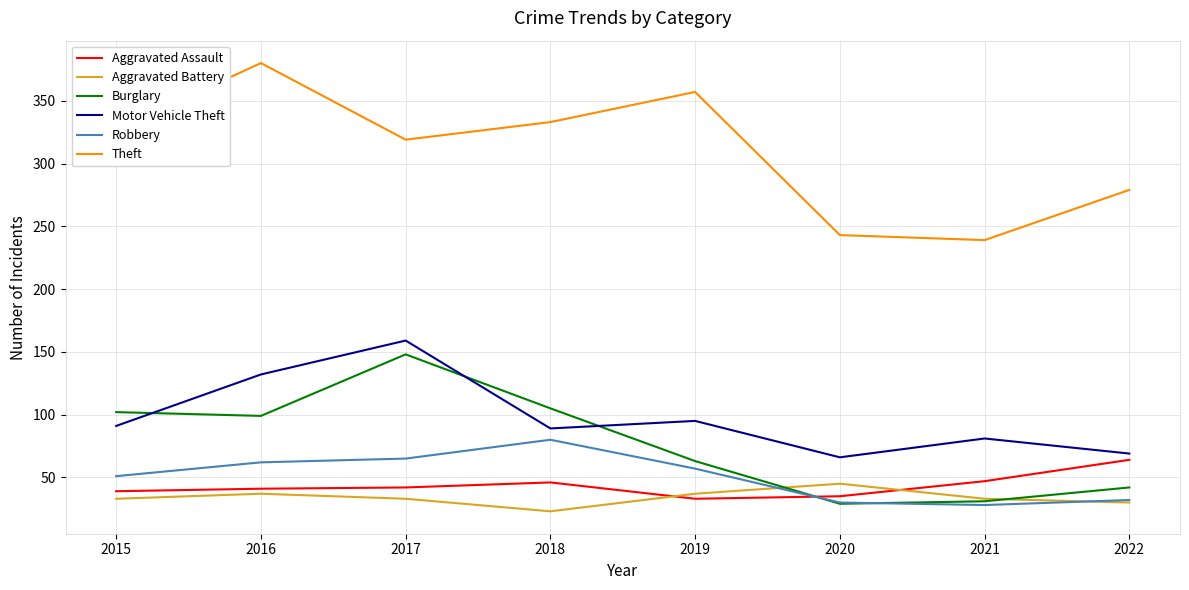

At which category does the chart reach its peak across all series?

2016